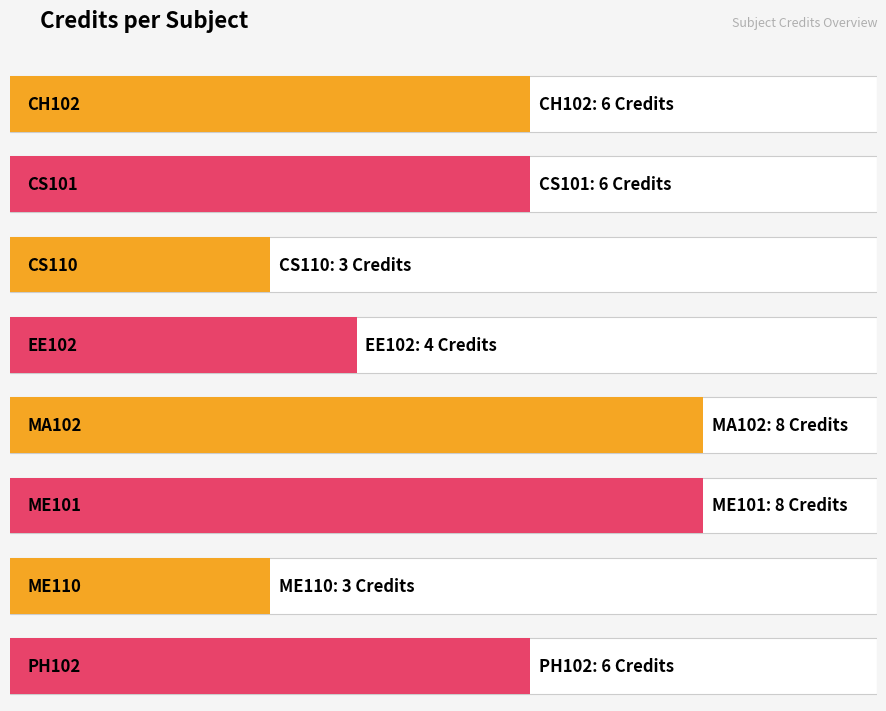

What is the label of the 6th bar from the left?

ME101